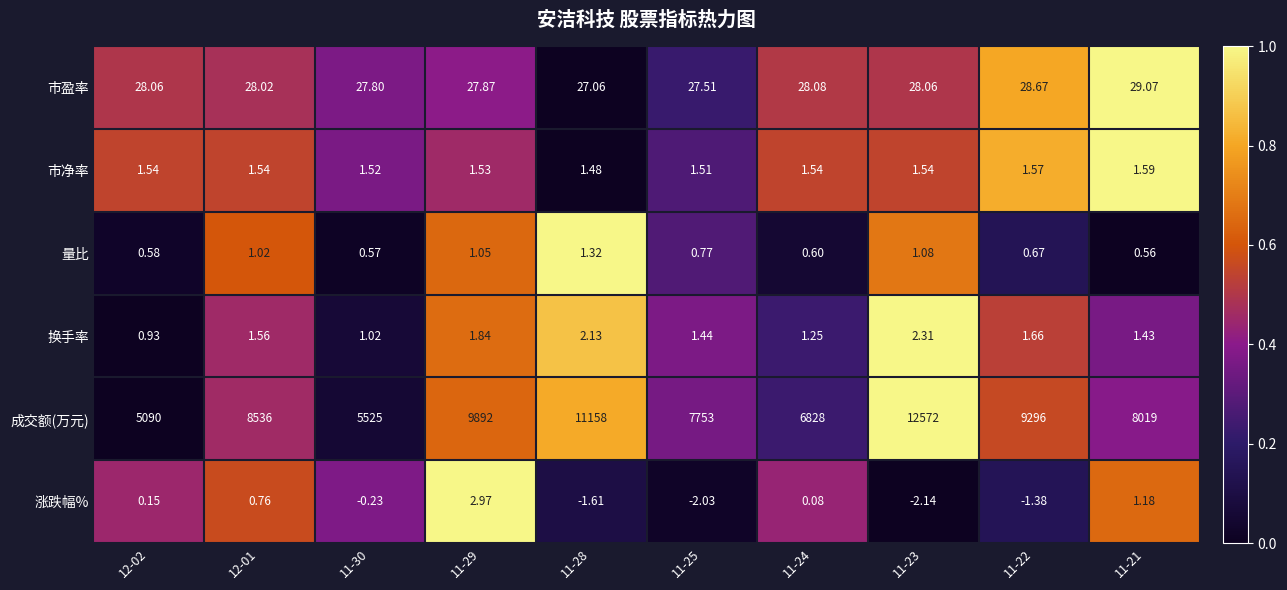

Which series has the largest total across all categories?

成交额(万元)